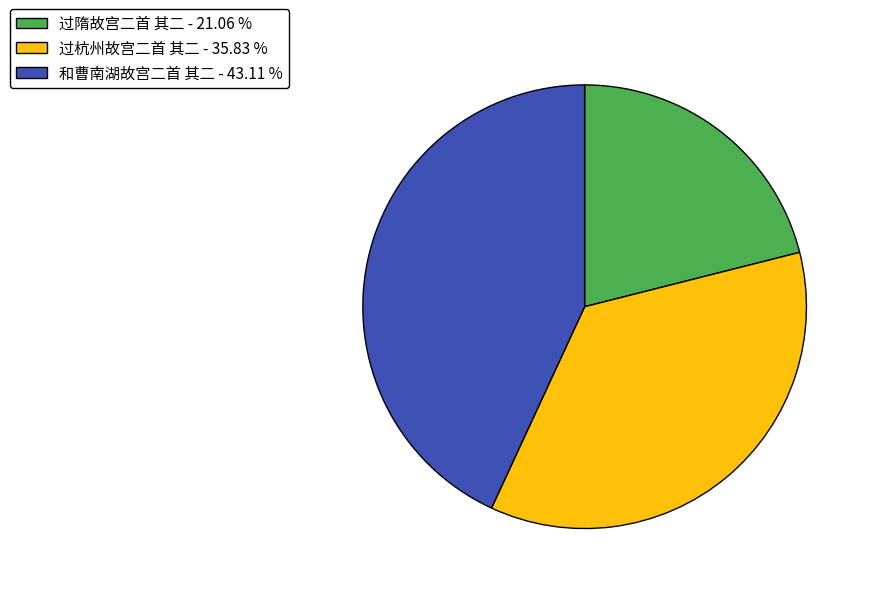

Is the sum of 过杭州故宫二首 其二 - 35.83 % and 和曹南湖故宫二首 其二 - 43.11 % greater than half?

Yes